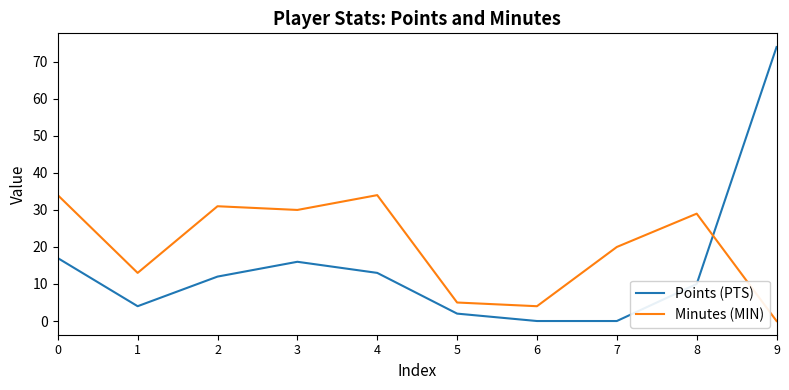

What is the difference between the maximum and minimum values in the Minutes (MIN) series?

34